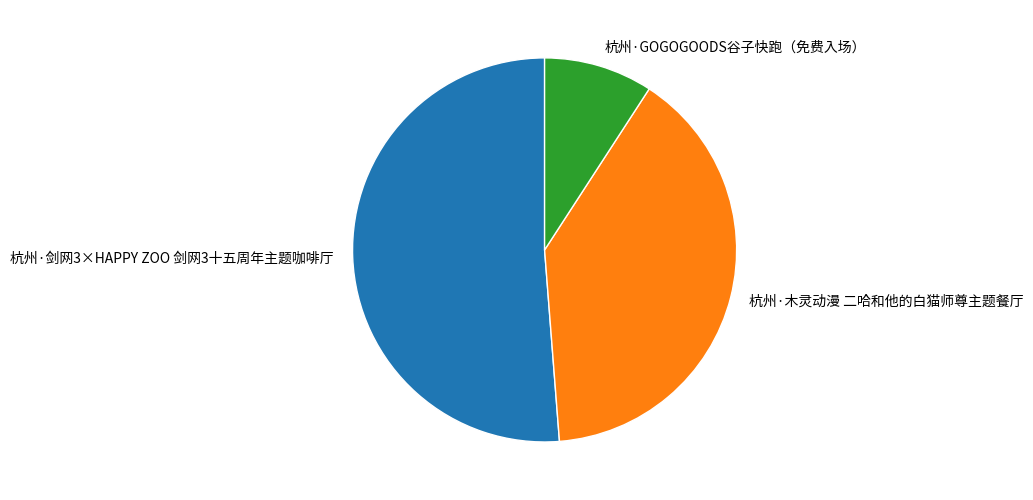

Rank the categories by value from lowest to highest.

杭州·GOGOGOODS谷子快跑（免费入场）, 杭州·木灵动漫 二哈和他的白猫师尊主题餐厅, 杭州·剑网3×HAPPY ZOO 剑网3十五周年主题咖啡厅